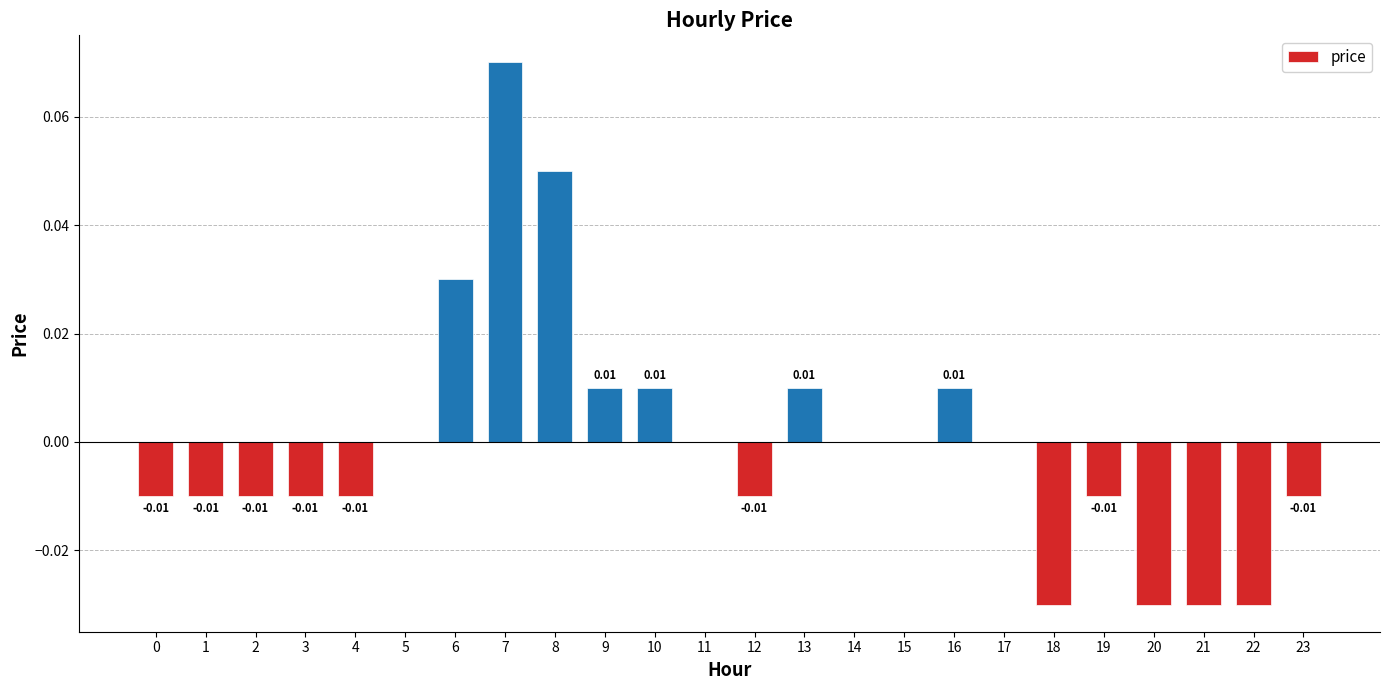

Which has a higher value, 11 or 4?

11